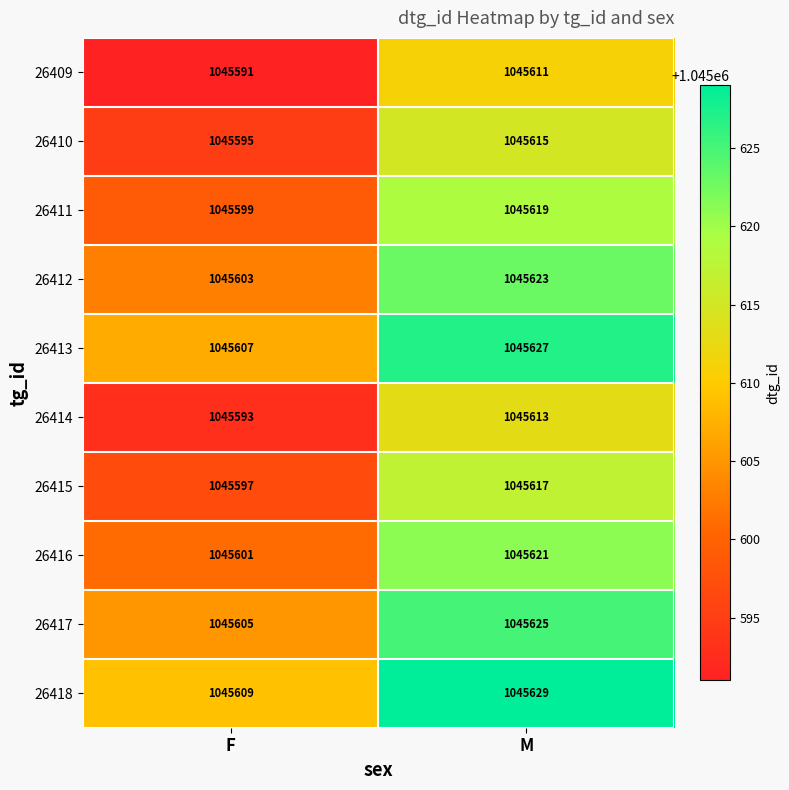

What is the difference between the highest and lowest values at F?

18